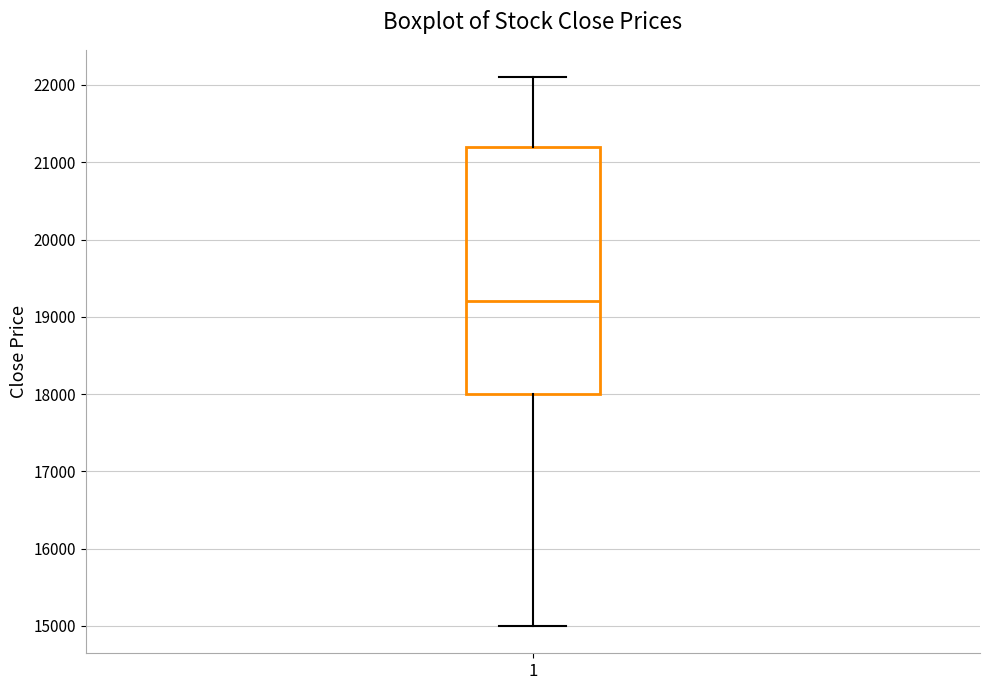

Where does the upper whisker of the box at x = 1 end on the y-axis? The values are not printed on the chart, so give them approximately, as read against the axis.

22100